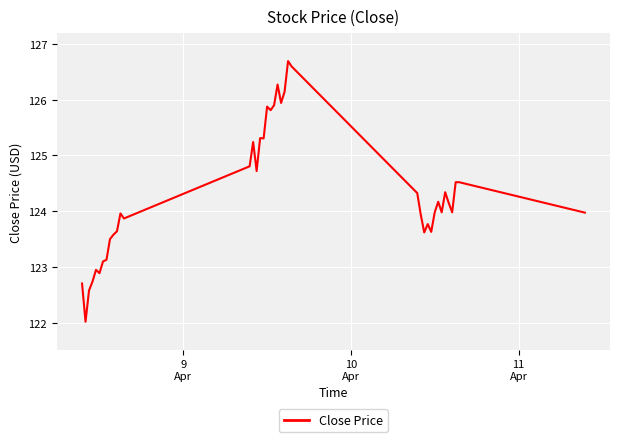

What is the minimum value shown in the chart?

122.0